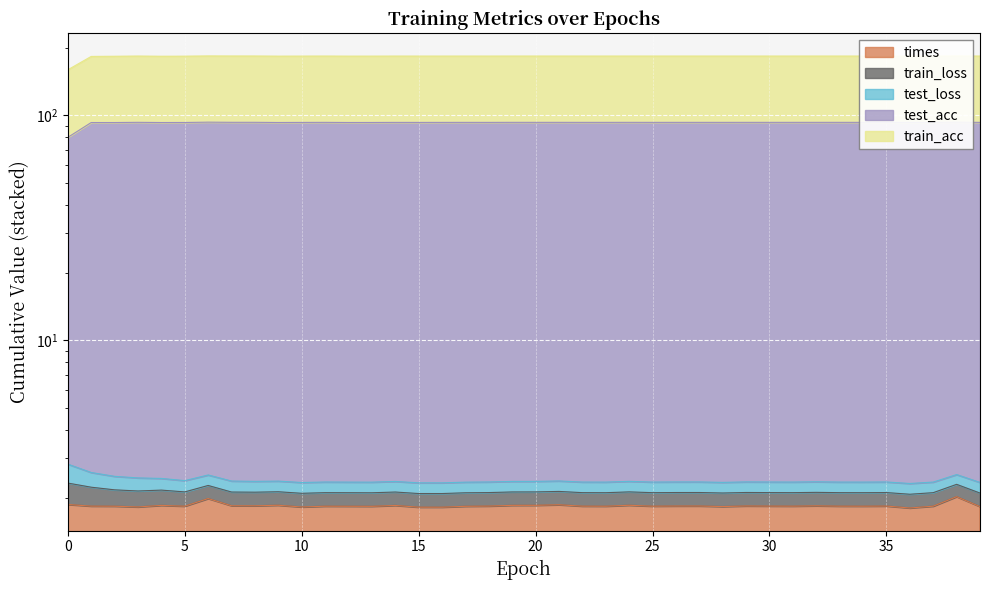

True or false: test_acc has more than 2 points higher than both neighbors.

True